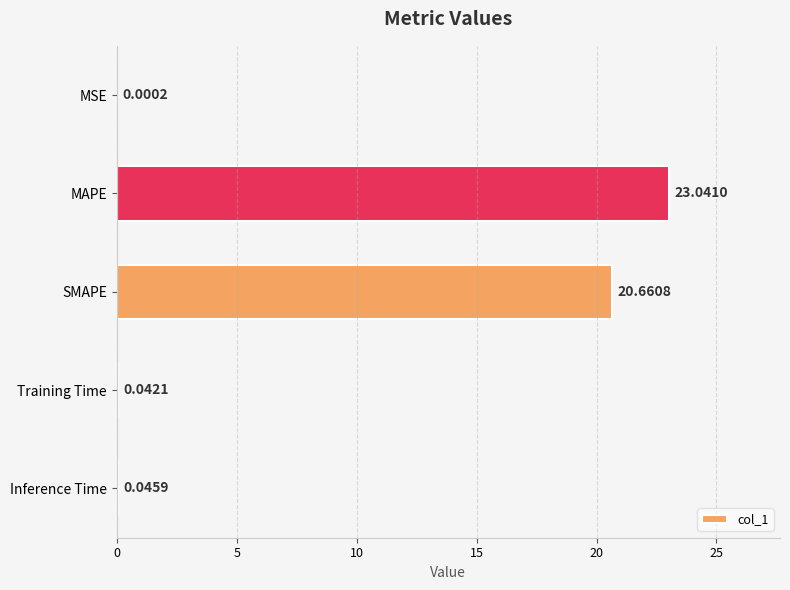

At which label is the value closest to 11?

SMAPE